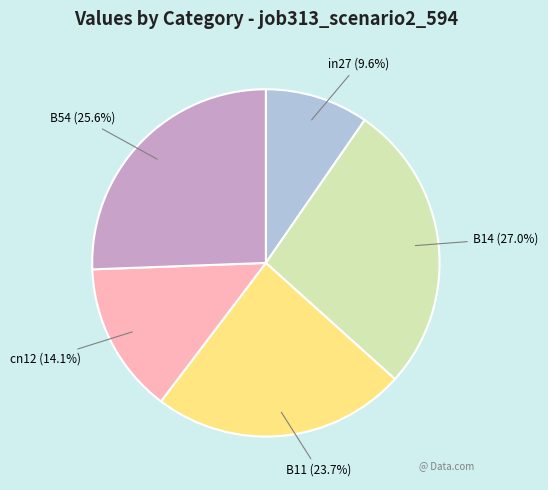

Count the number of slices in the pie.

5